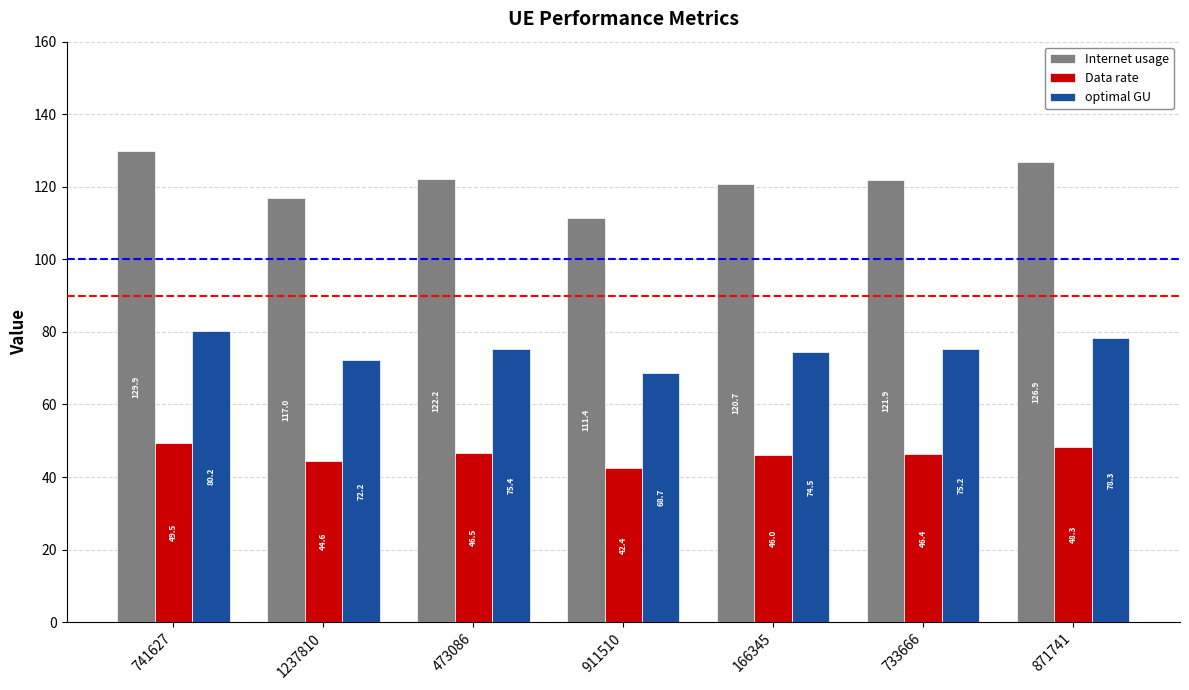

What is the sum of all Internet usage values?

849.9